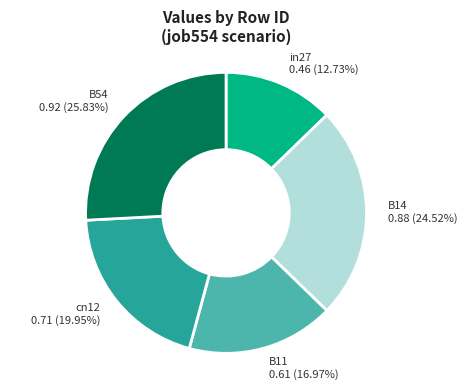

To the nearest percent, what is the combined percentage of B54 and cn12?

46%